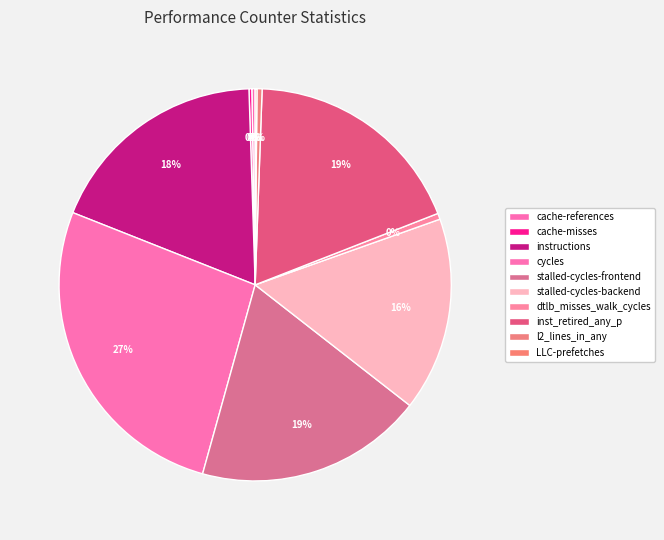

Is the sum of cycles and stalled-cycles-frontend greater than half?

No